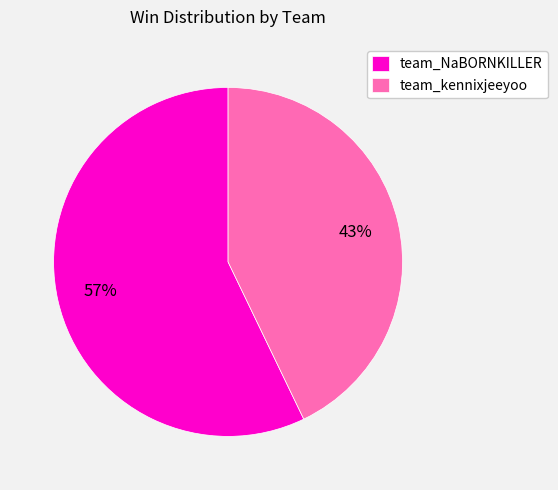

Is it true that team_kennixjeeyoo is 30% of the pie?

False